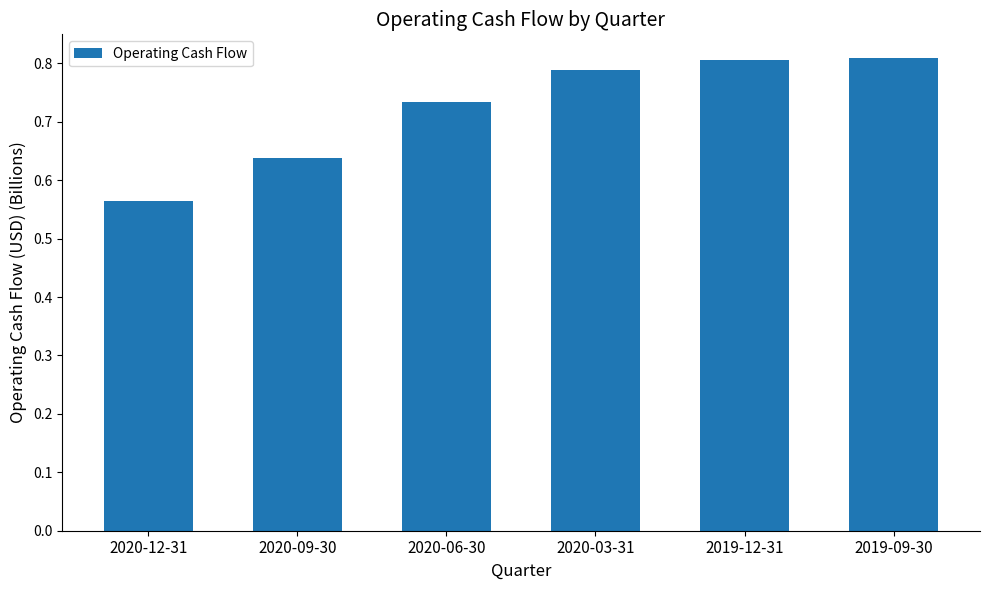

Count the values in the range 0 to 1.

6